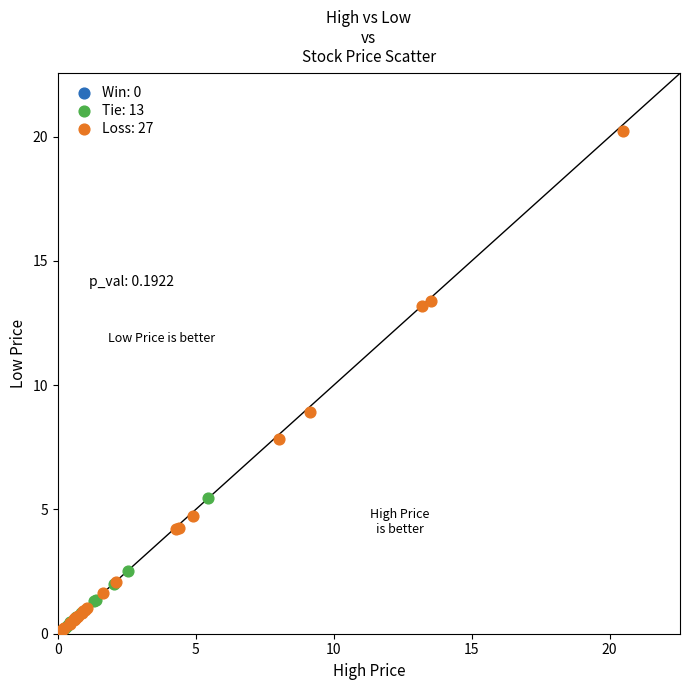

Which series has the widest spread of Y values?

Loss: 27